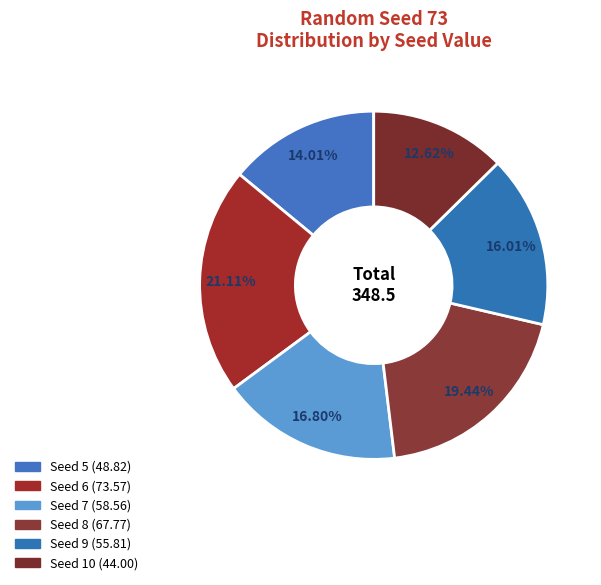

Which slice is the largest?

6